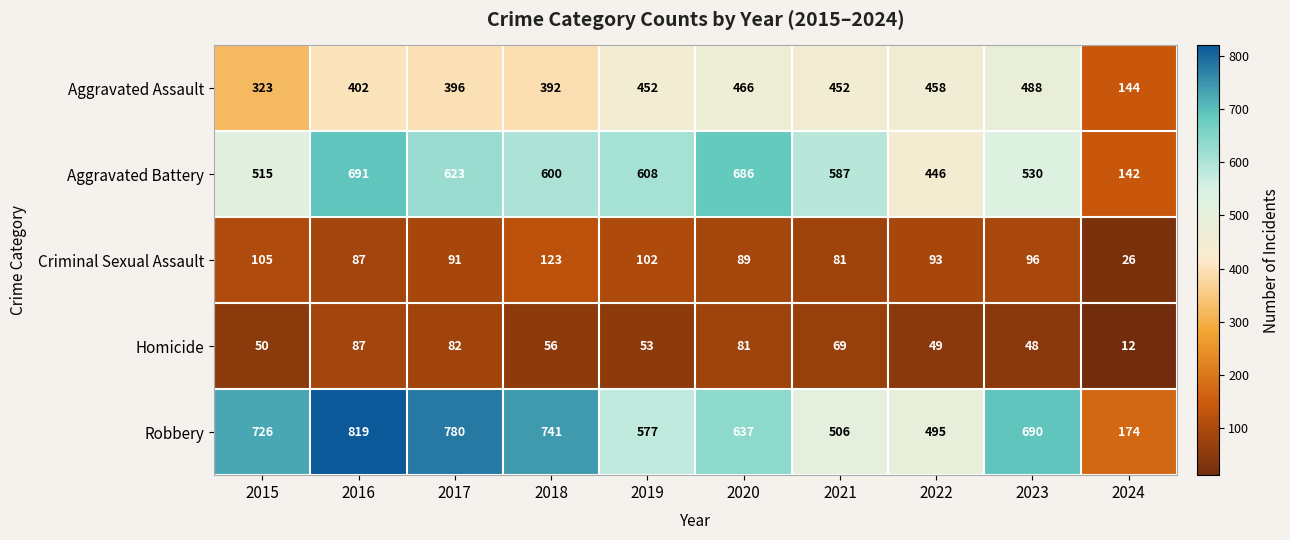

At which category does the chart reach its minimum across all series?

2024